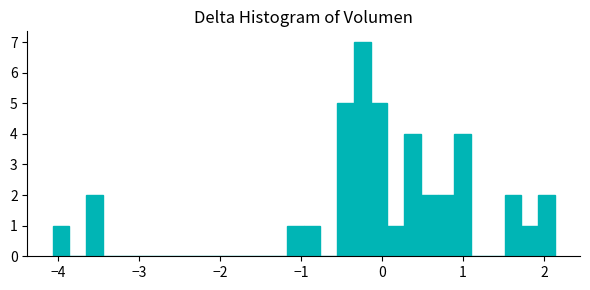

Read against the x-axis, roughly where is the centre of the tallest bar?

-0.2